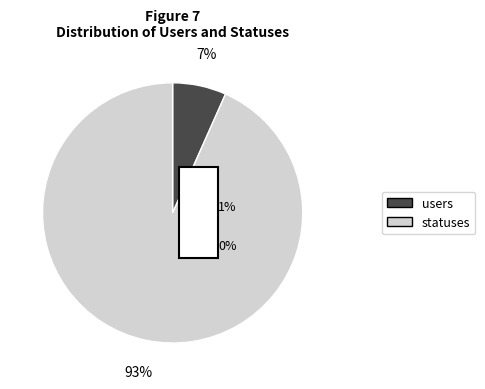

What percentage is the users slice, to the nearest percent?

7%